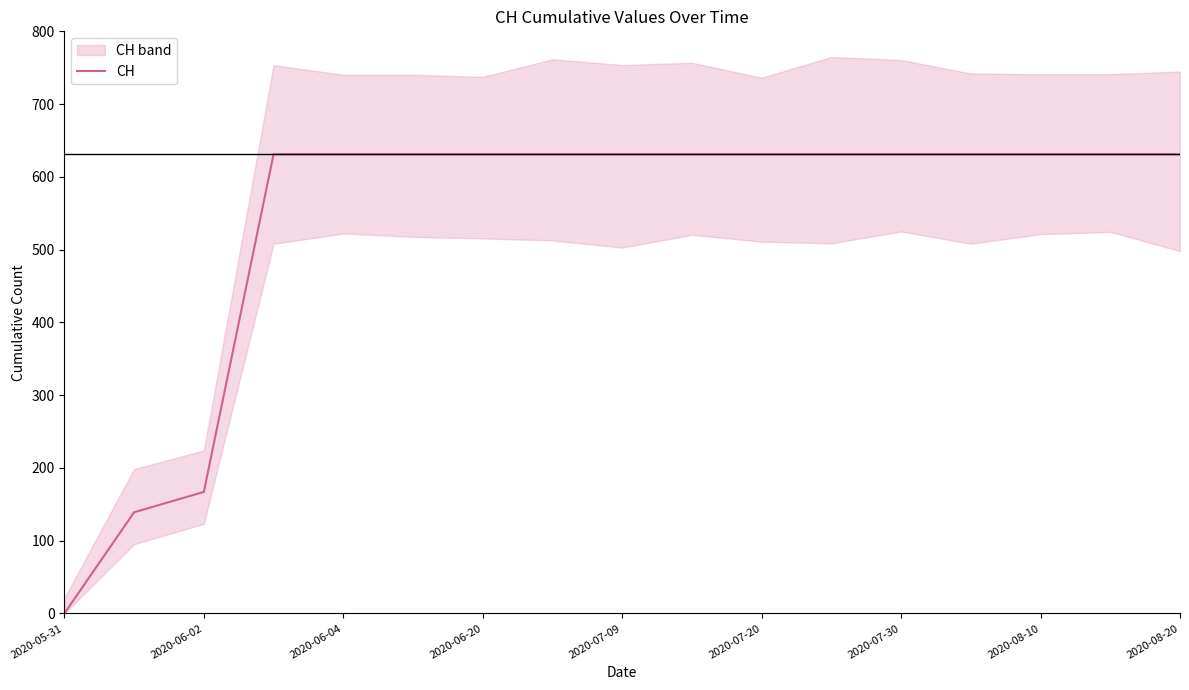

What is the highest value of the CH series?

631